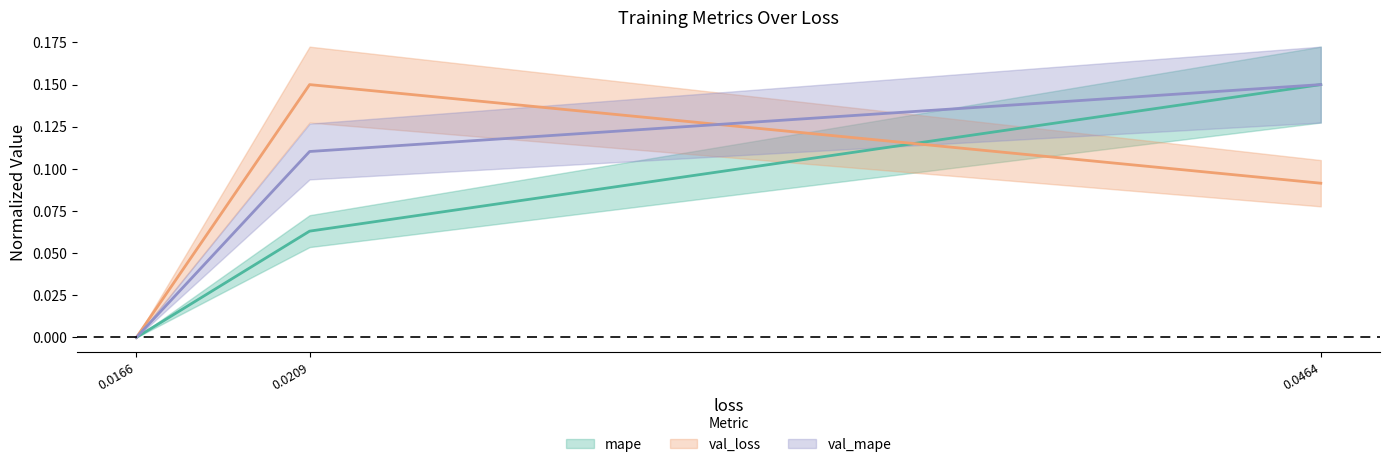

What is the maximum value shown in the chart?

0.1